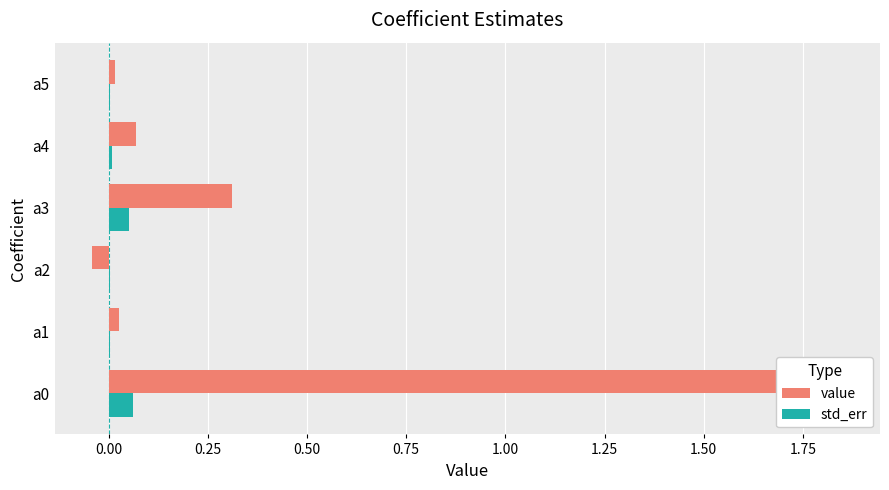

What are all the series names shown in the legend?

value, std_err